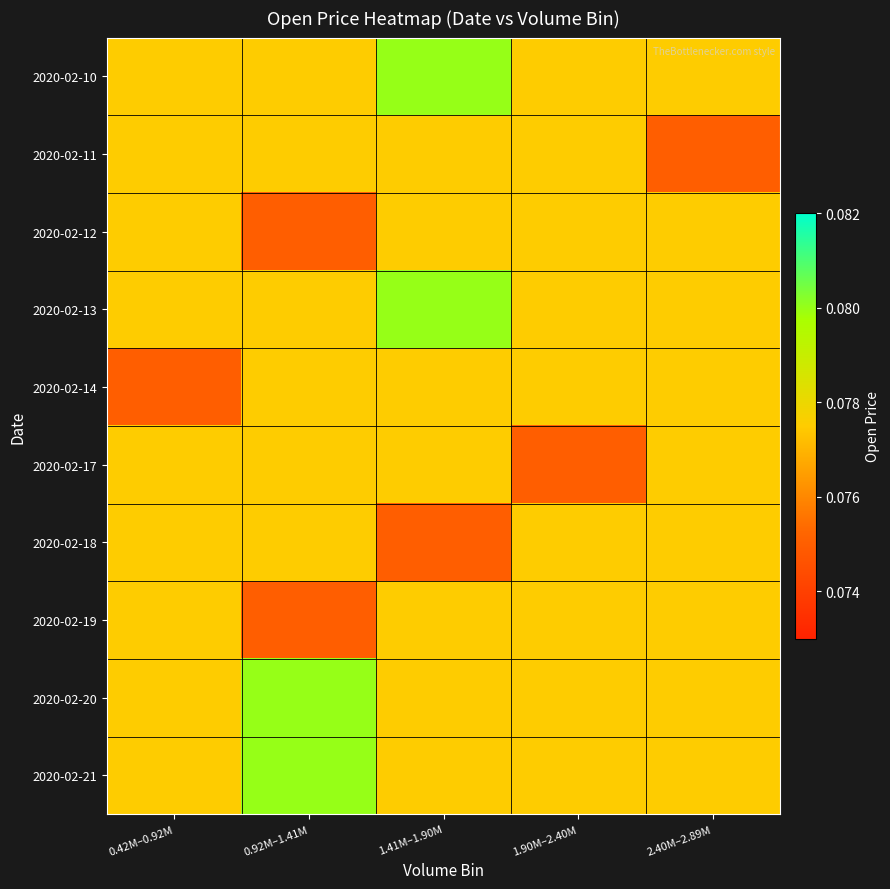

Between 0.42M–0.92M and 1.41M–1.90M, which is larger?

1.41M–1.90M